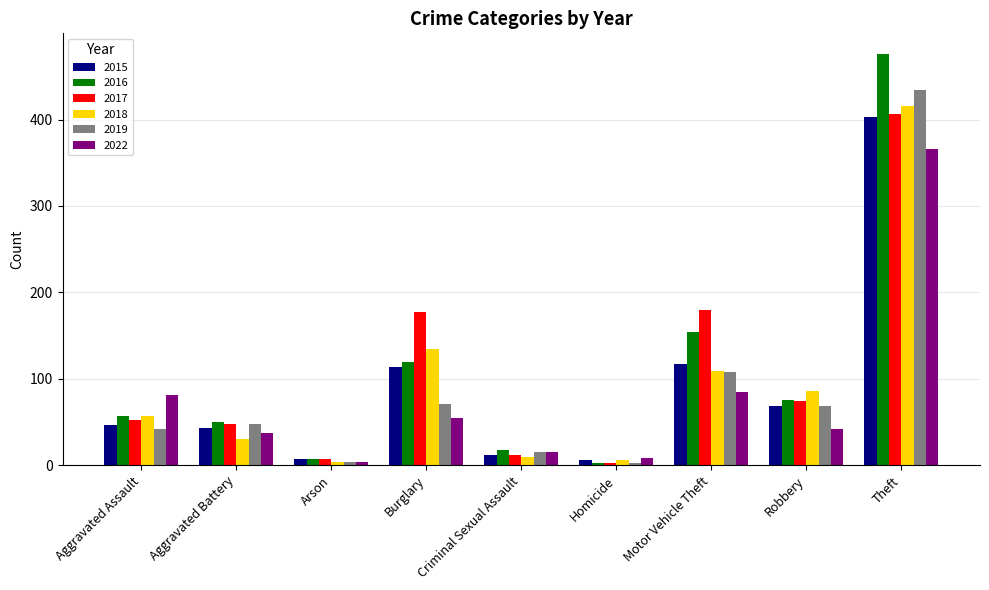

What is the label of the 1st bar from the right?

Theft